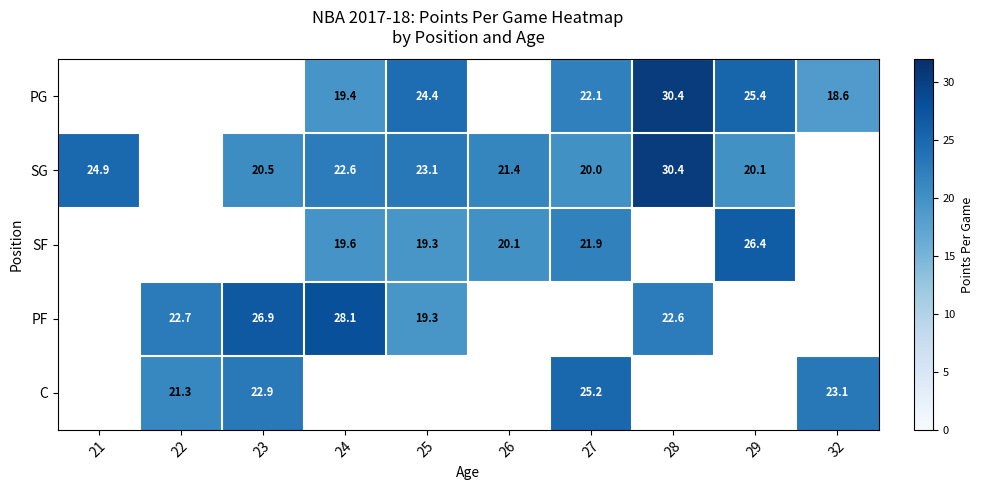

What is the sum of the SF values at 25 and 24?

38.9